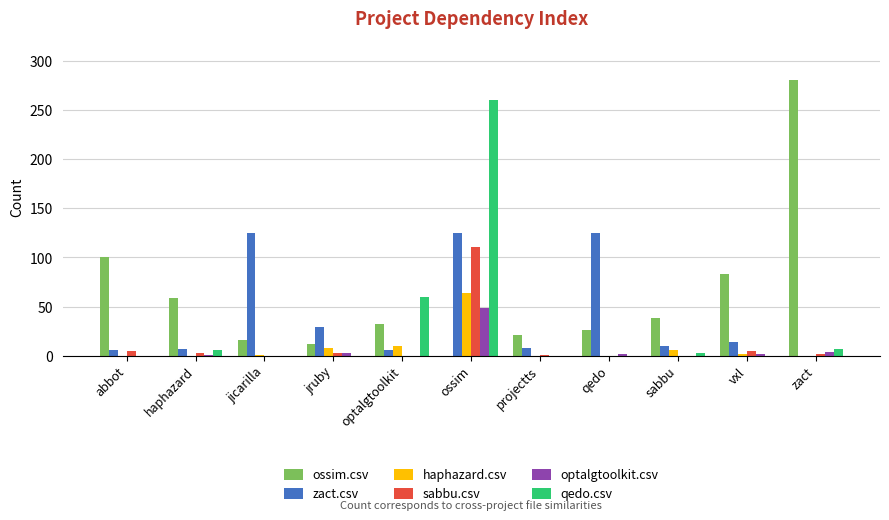

What is the sum of the qedo.csv values at optalgtoolkit and abbot?

60